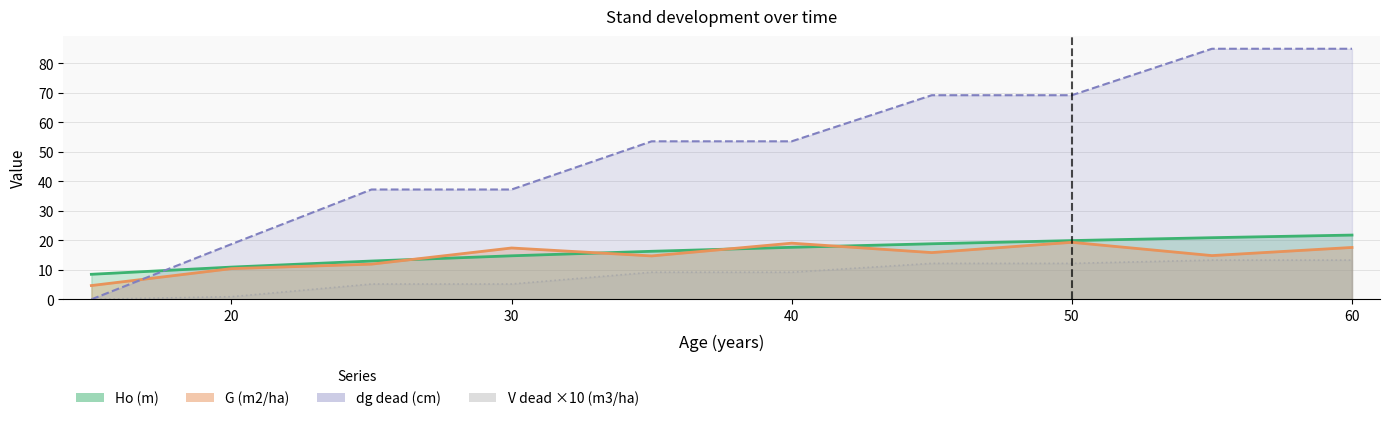

Where does the dg dead (cm) series first go above 53?

35